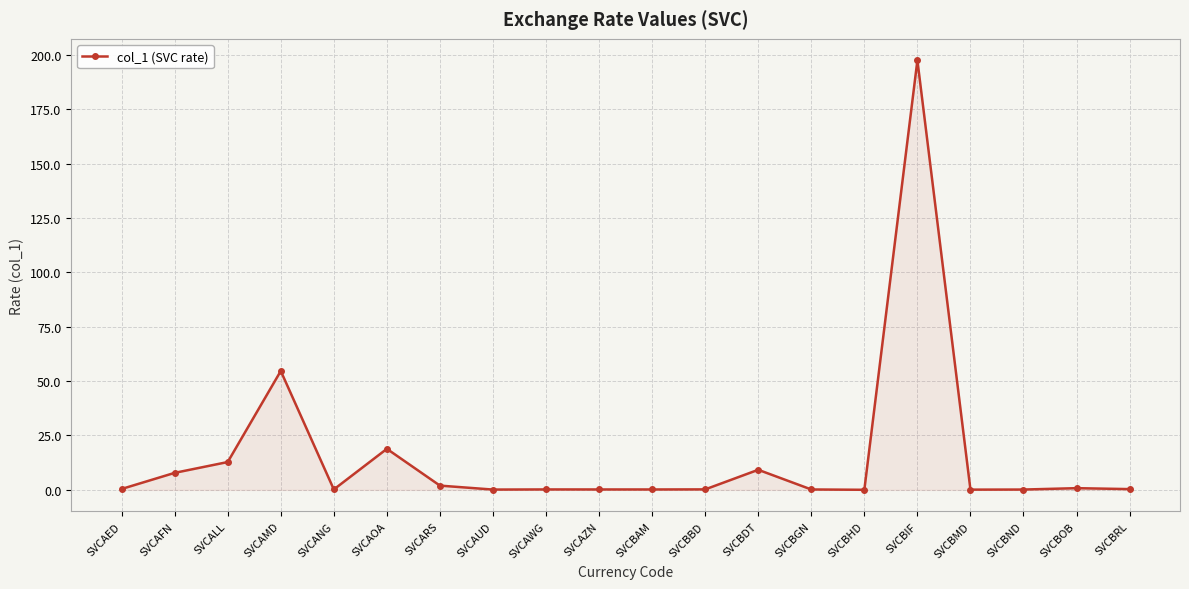

Where is the data nearest to the value 98?

SVCAMD